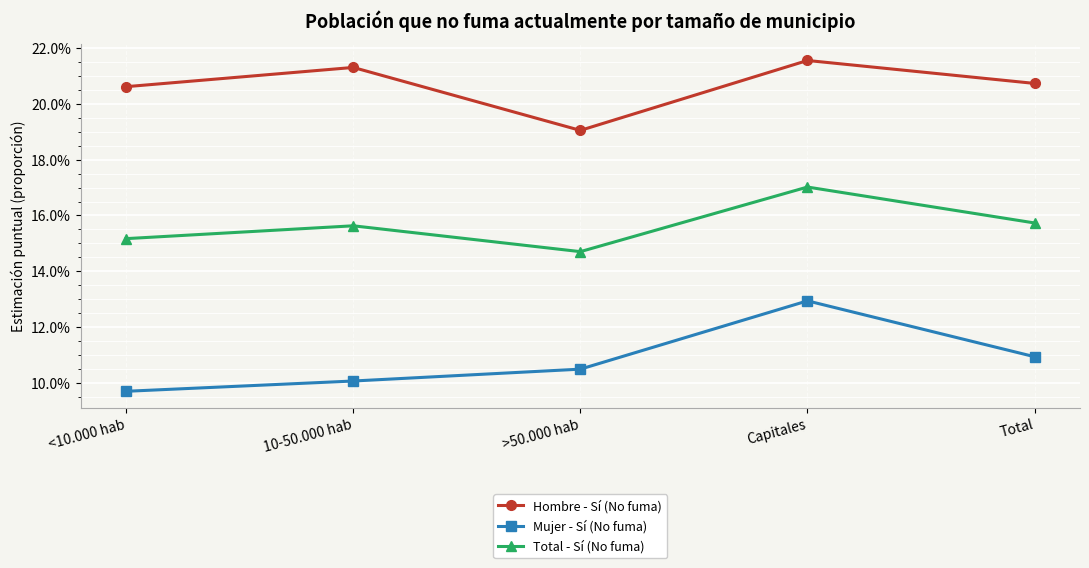

What are all the series names shown in the legend?

Hombre - Sí (No fuma), Mujer - Sí (No fuma), Total - Sí (No fuma)